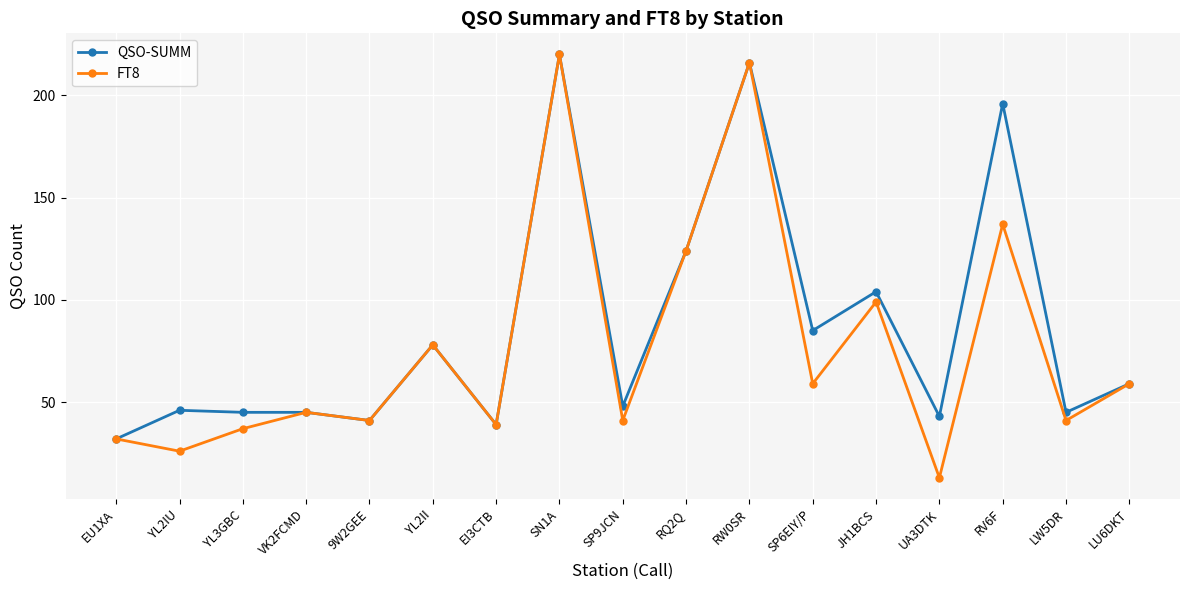

How many data points in QSO-SUMM are less than 48?

8